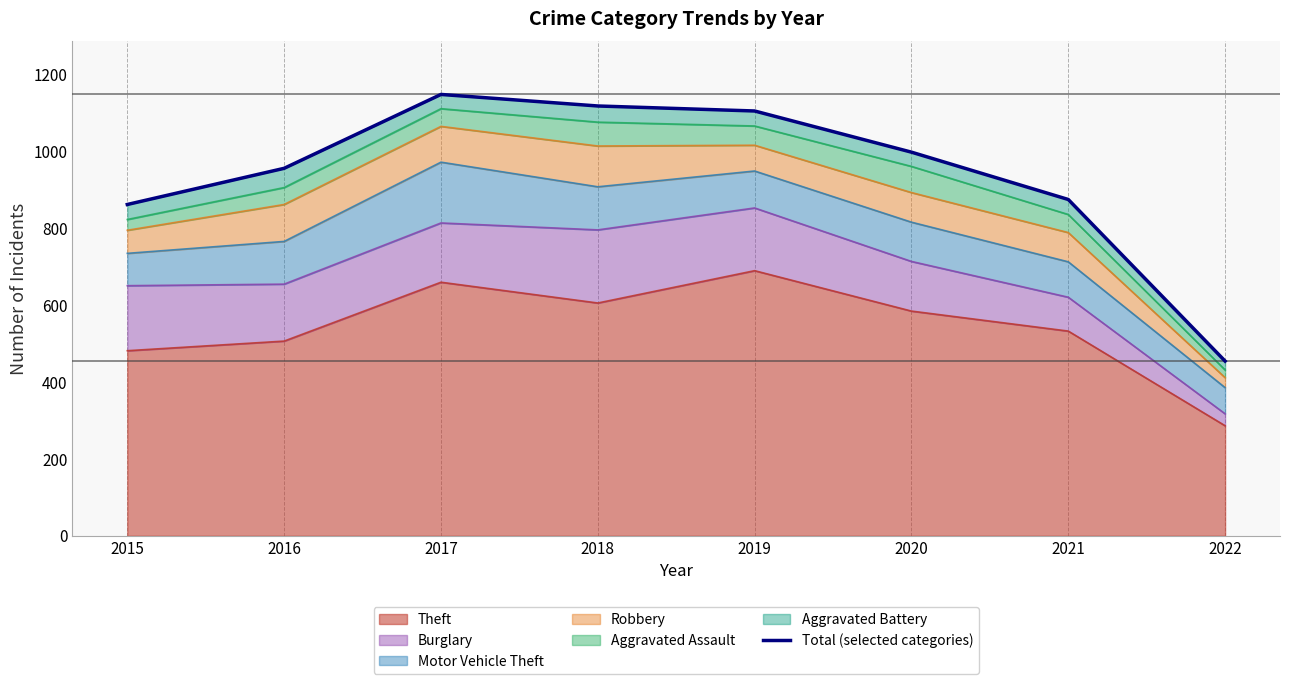

What is the difference between the maximum and minimum values?

693